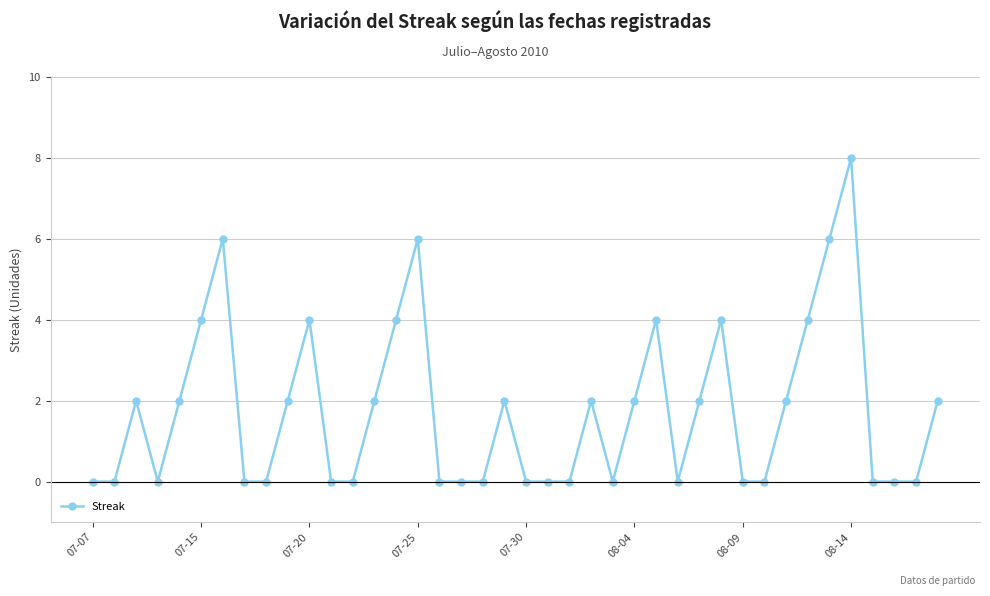

What is the value of the 11th point from the left?

4